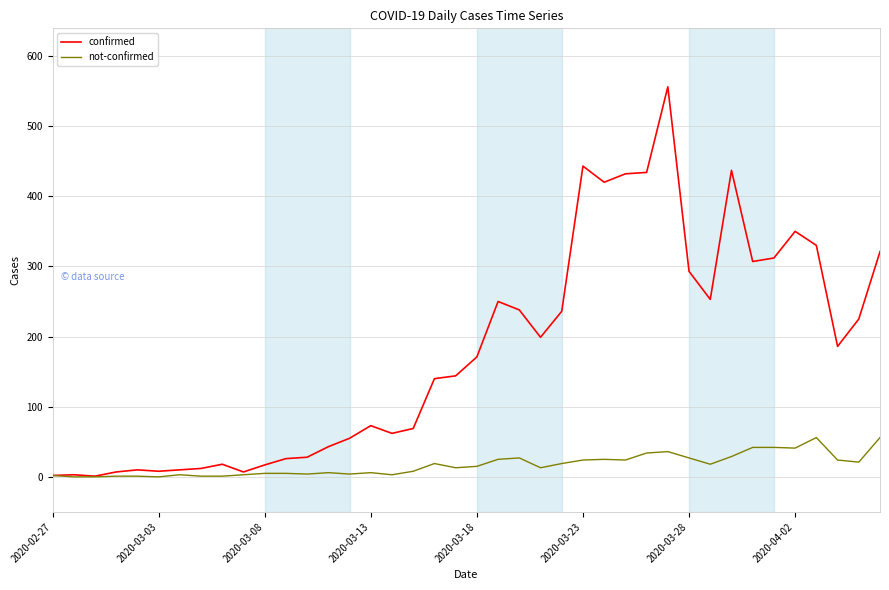

Rank the series by their maximum value, from lowest to highest.

not-confirmed, confirmed